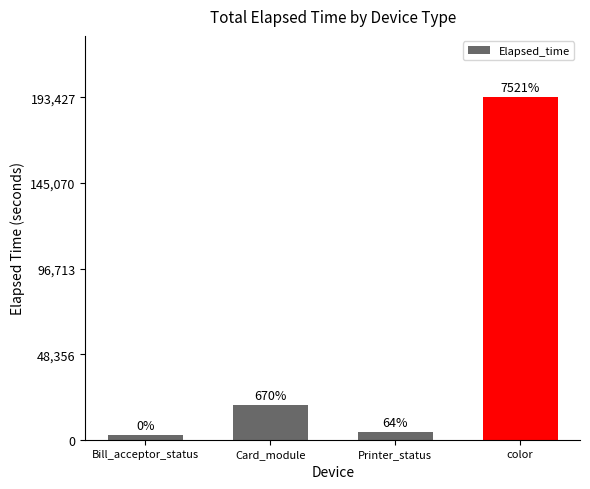

Does the chart contain any negative values?

No